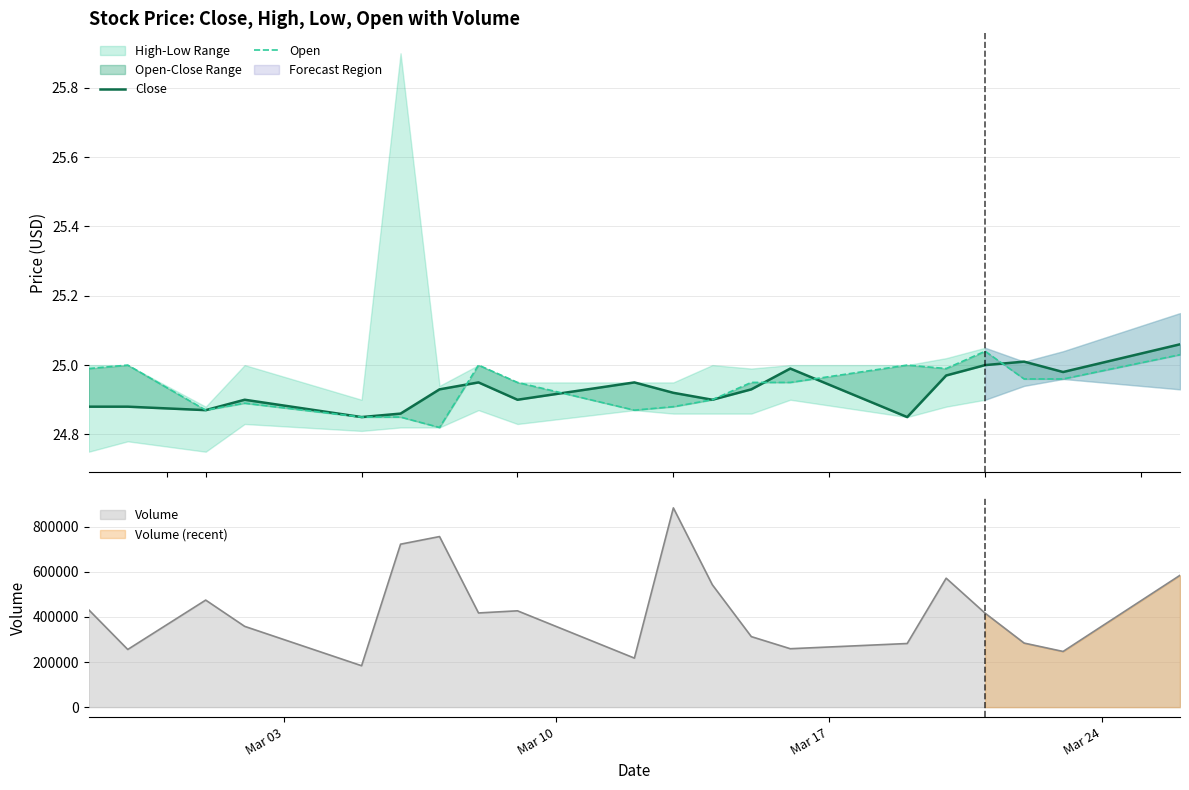

What is the lowest value of the Volume series?

183700